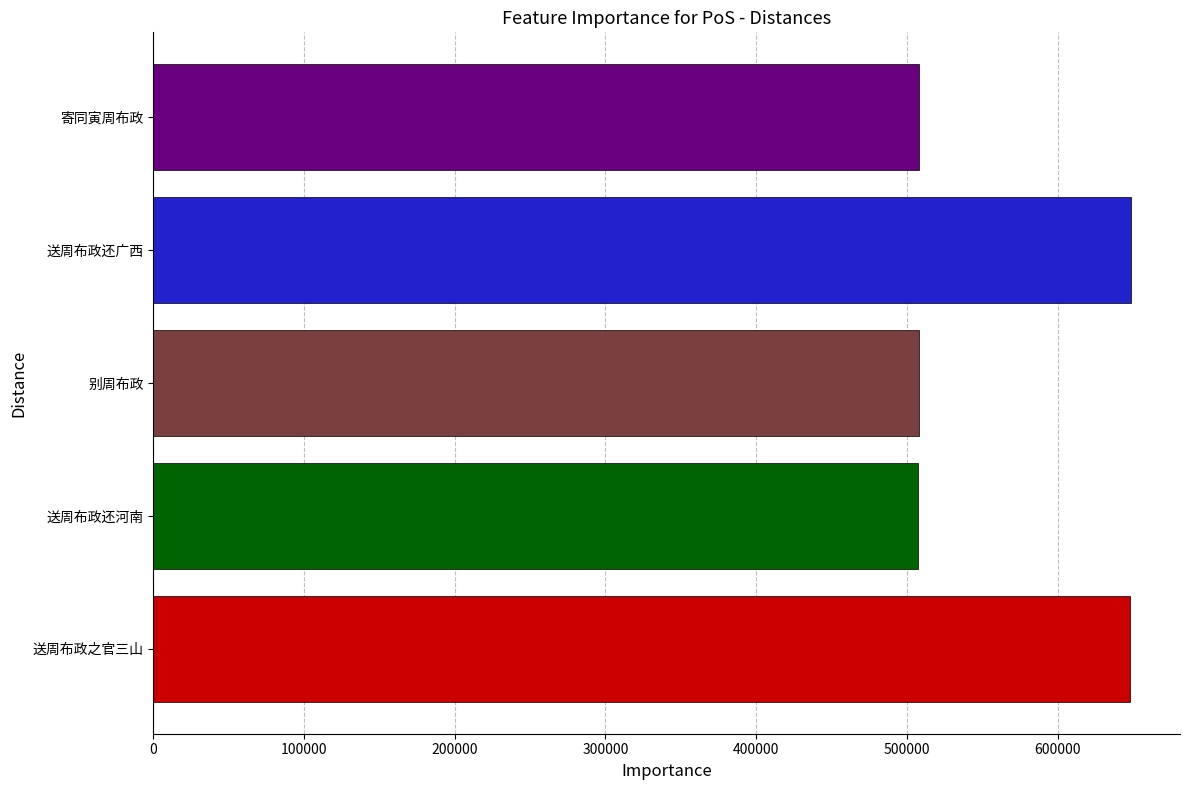

What is the difference between the second highest and minimum values?

140481